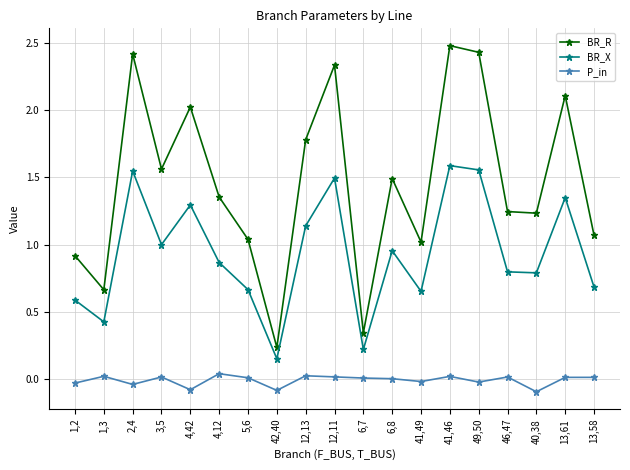

Is the value of BR_R at 6,7 greater than the value of P_in at 13,61?

Yes